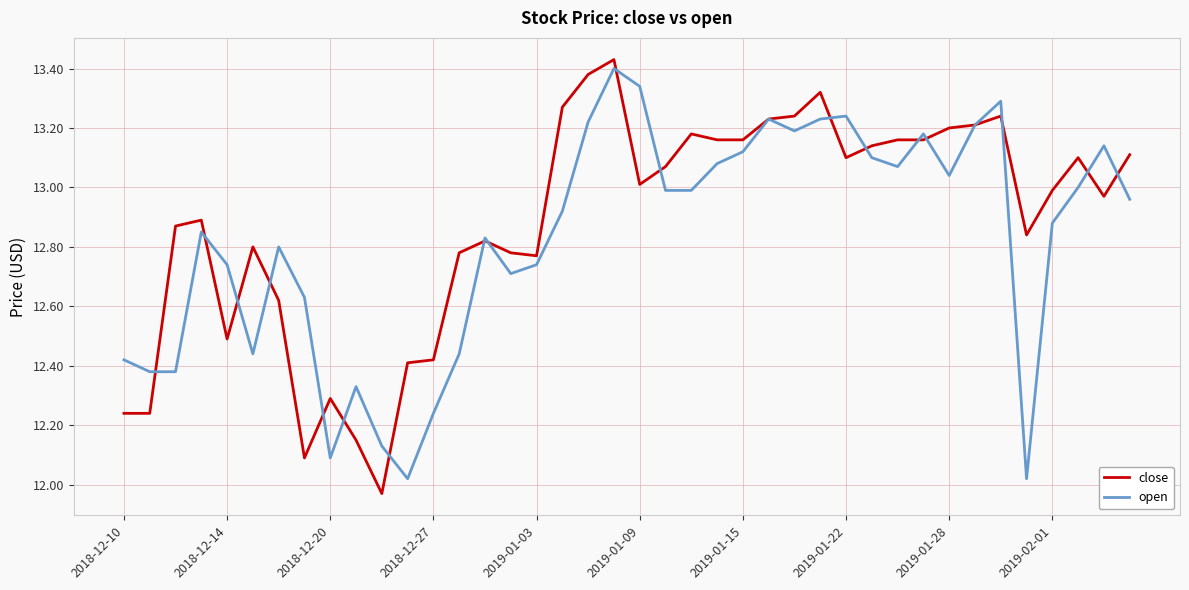

List the series in order of their peak value, lowest first.

open, close